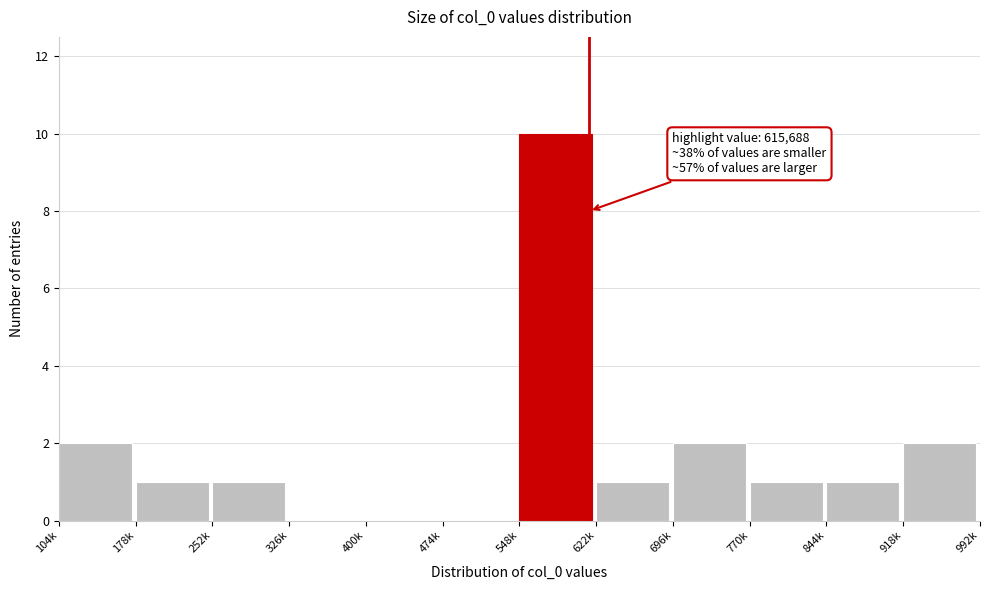

Reading left to right, what are all the values shown in this chart?

104k=2	178k=1	252k=1	326k=0	400k=0	474k=0	548k=10	622k=1	696k=2	770k=1	844k=1	918k=2